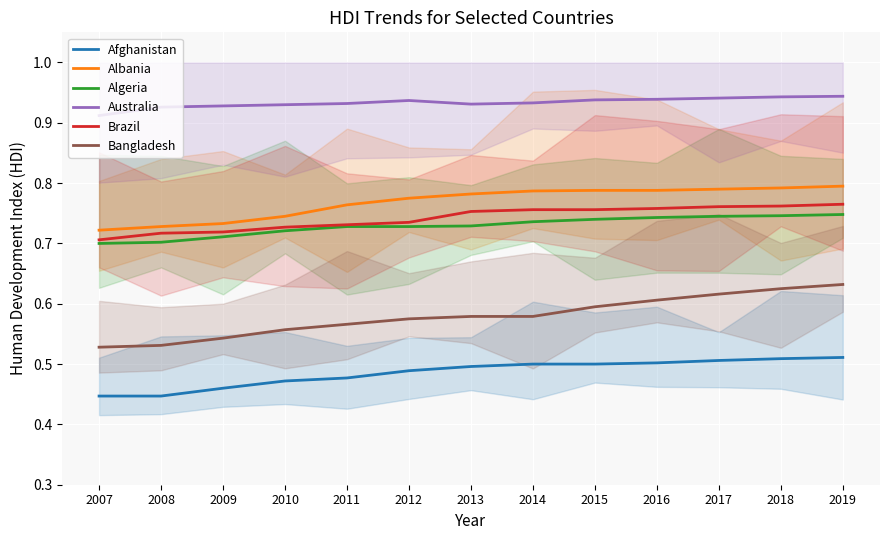

Reading left to right, what are all the values shown in this chart?

Afghanistan: 0.4	0.4	0.5	0.5	0.5	0.5	0.5	0.5	0.5	0.5	0.5	0.5	0.5
Albania: 0.7	0.7	0.7	0.7	0.8	0.8	0.8	0.8	0.8	0.8	0.8	0.8	0.8
Algeria: 0.7	0.7	0.7	0.7	0.7	0.7	0.7	0.7	0.7	0.7	0.7	0.7	0.7
Australia: 0.9	0.9	0.9	0.9	0.9	0.9	0.9	0.9	0.9	0.9	0.9	0.9	0.9
Brazil: 0.7	0.7	0.7	0.7	0.7	0.7	0.8	0.8	0.8	0.8	0.8	0.8	0.8
Bangladesh: 0.5	0.5	0.5	0.6	0.6	0.6	0.6	0.6	0.6	0.6	0.6	0.6	0.6